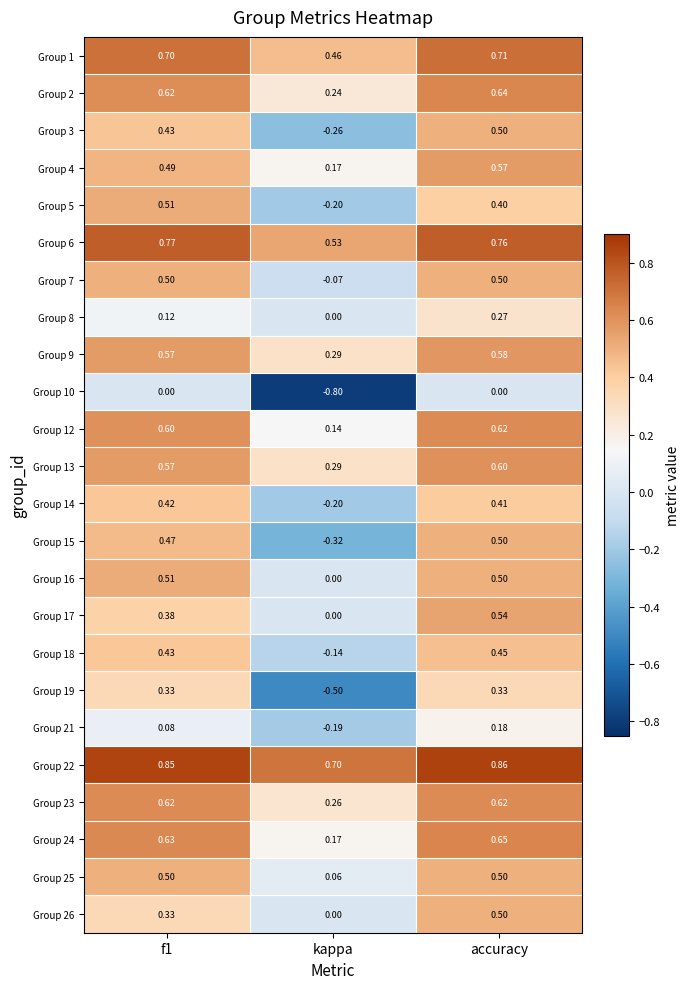

What is the total value across all series at accuracy?

12.2